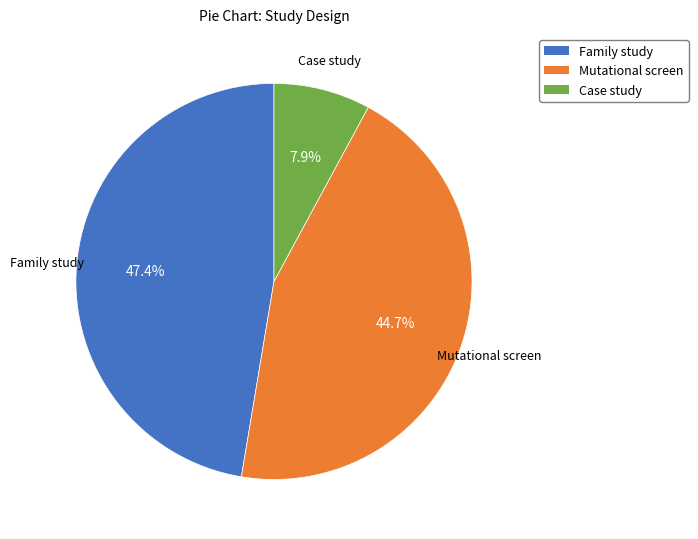

Is it true that Case study is 1% of the pie?

False